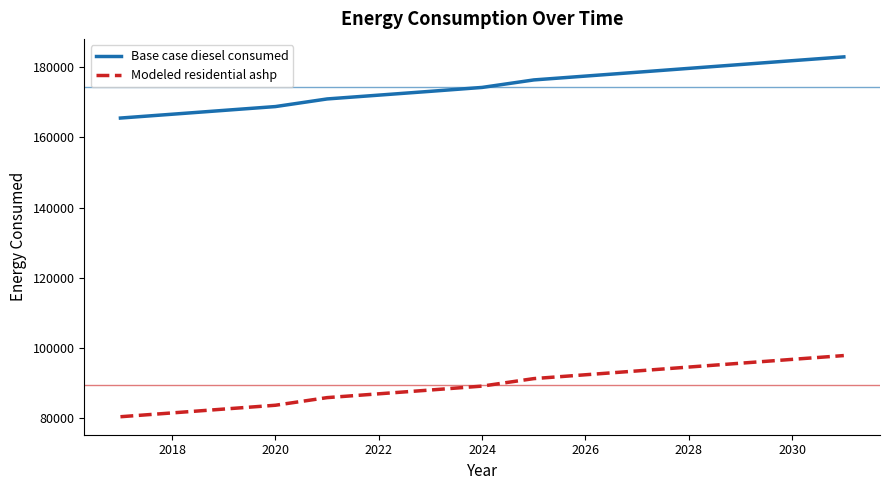

Which series has the largest total across all categories?

Base case diesel consumed